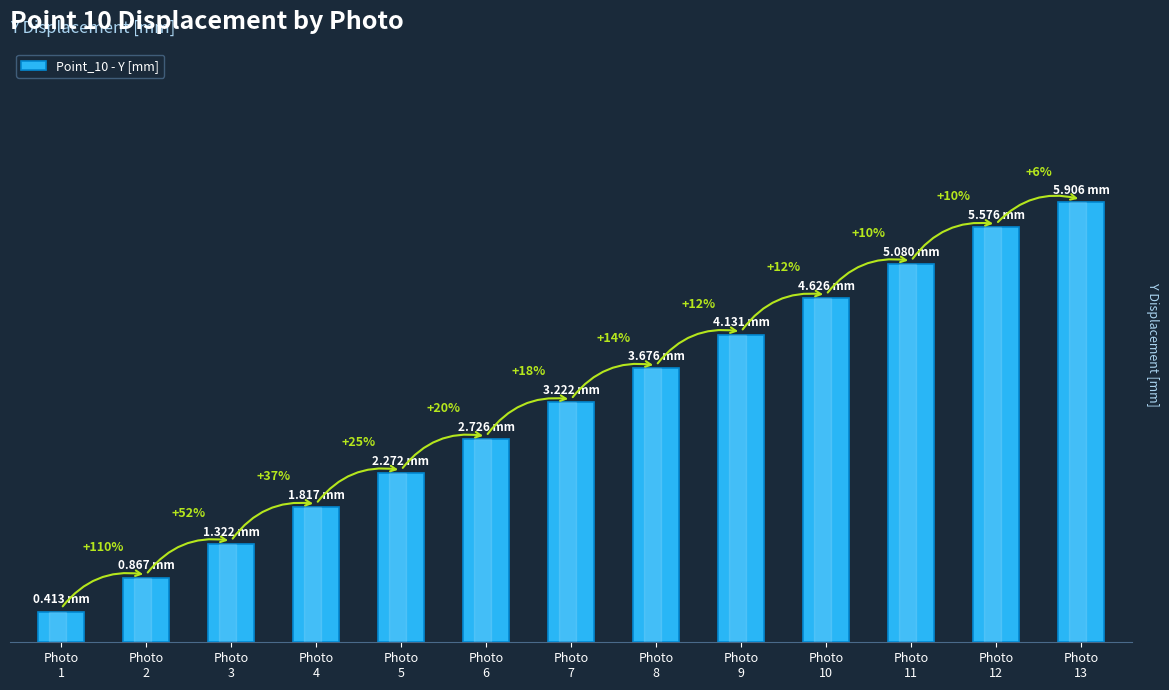

True or false: the data shows 1.8 at Photo
4.

True